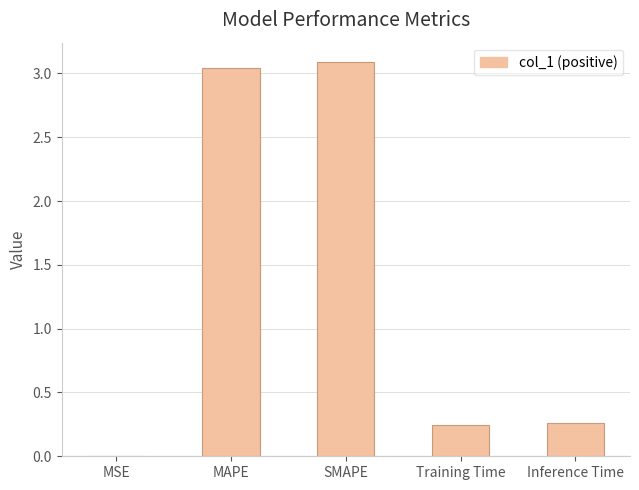

What is the sum of the values at Training Time and SMAPE?

3.3